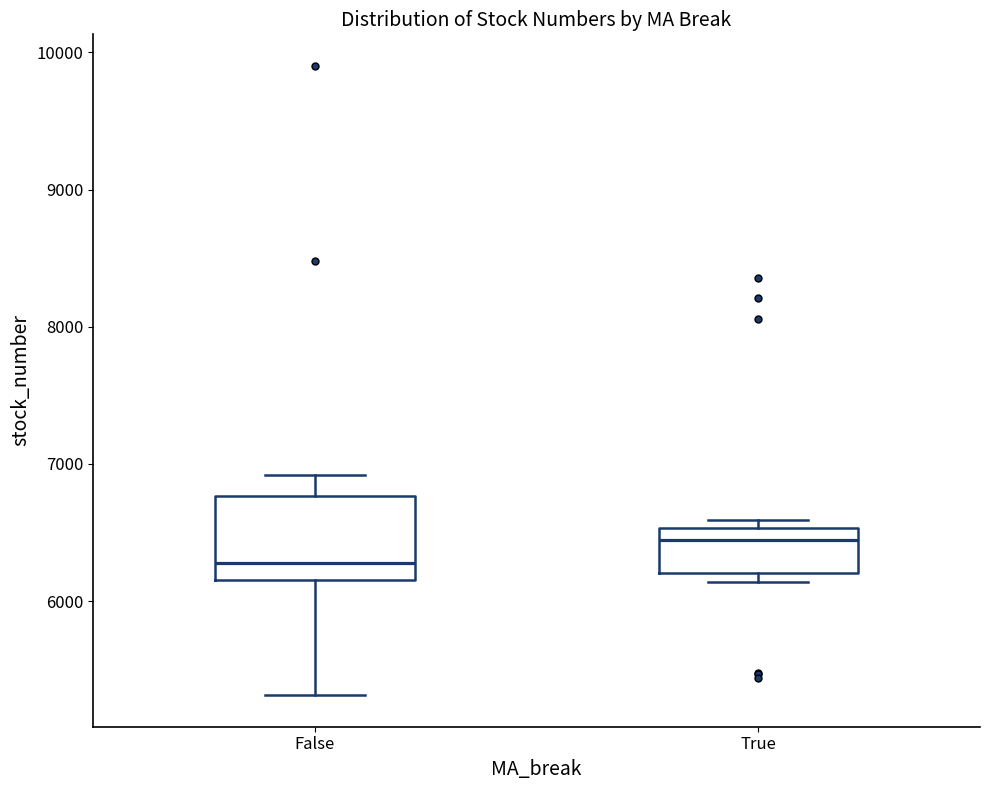

Where does the lower whisker of the box for False end on the y-axis? The values are not printed on the chart, so give them approximately, as read against the axis.

5300